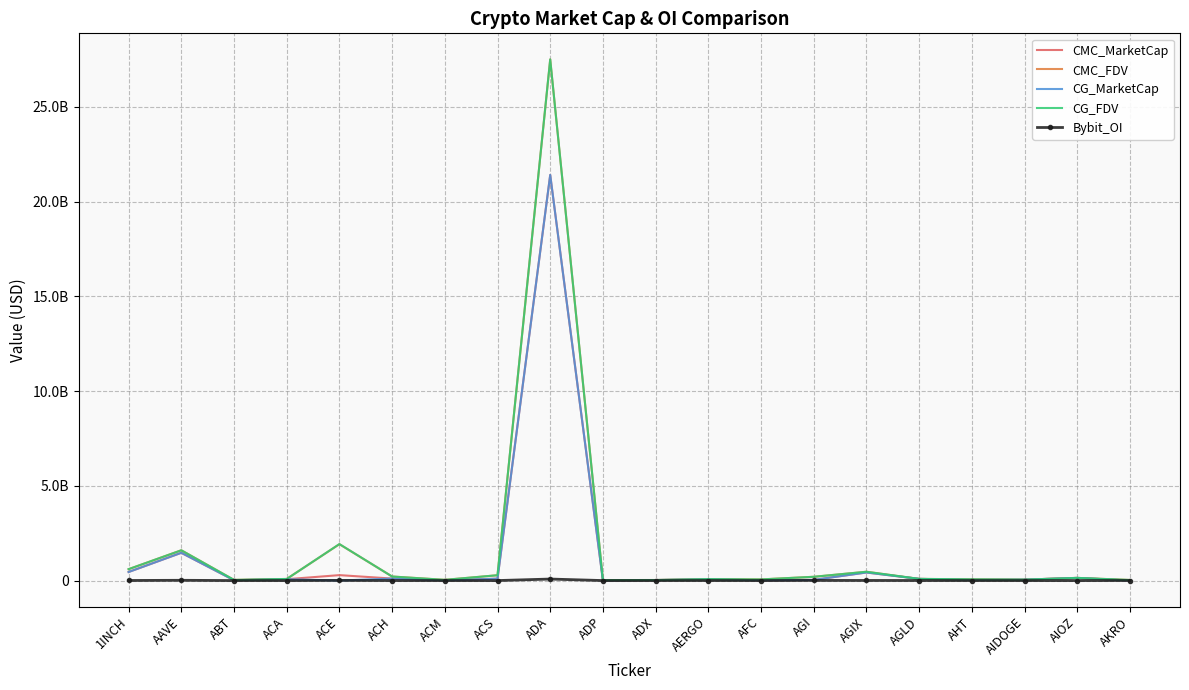

What are all the series names shown in the legend?

CMC_MarketCap, CMC_FDV, CG_MarketCap, CG_FDV, Bybit_OI